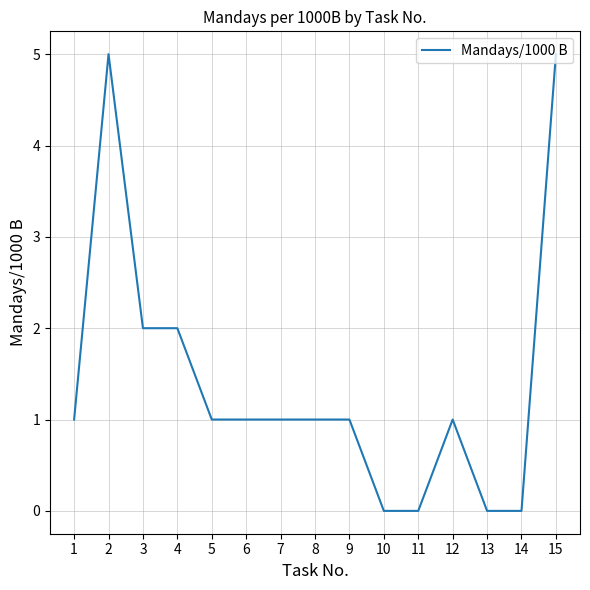

Read the value at 4.

2